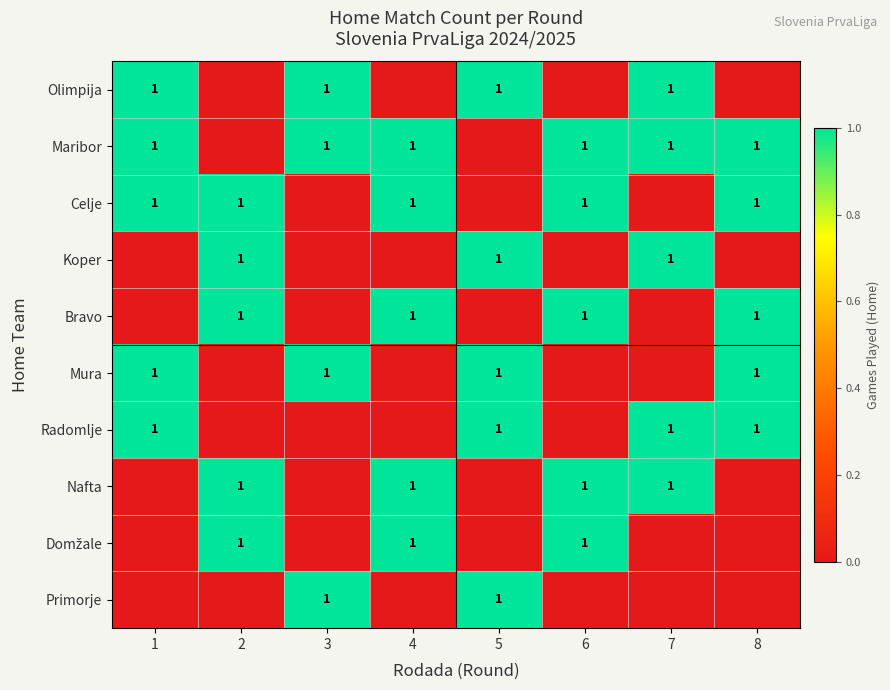

At how many categories does at least one series exceed 0?

8